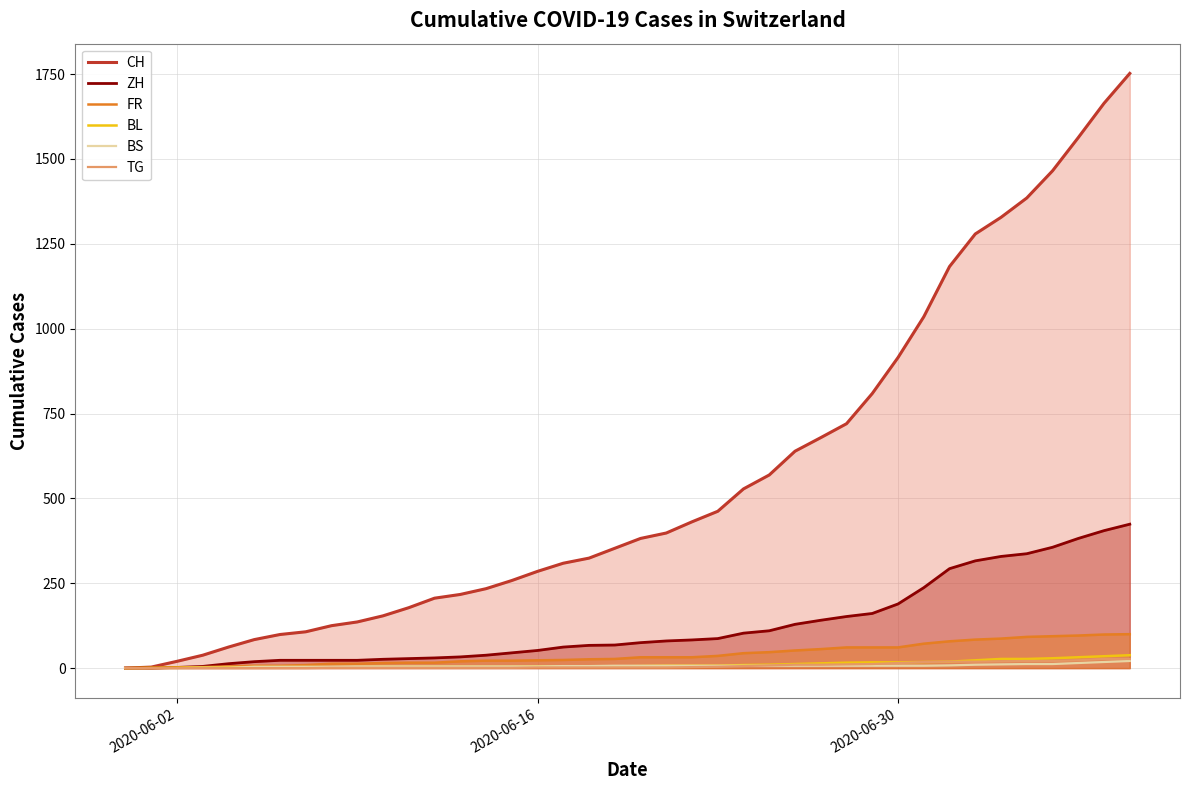

True or false: BL and FR intersect in this chart.

True